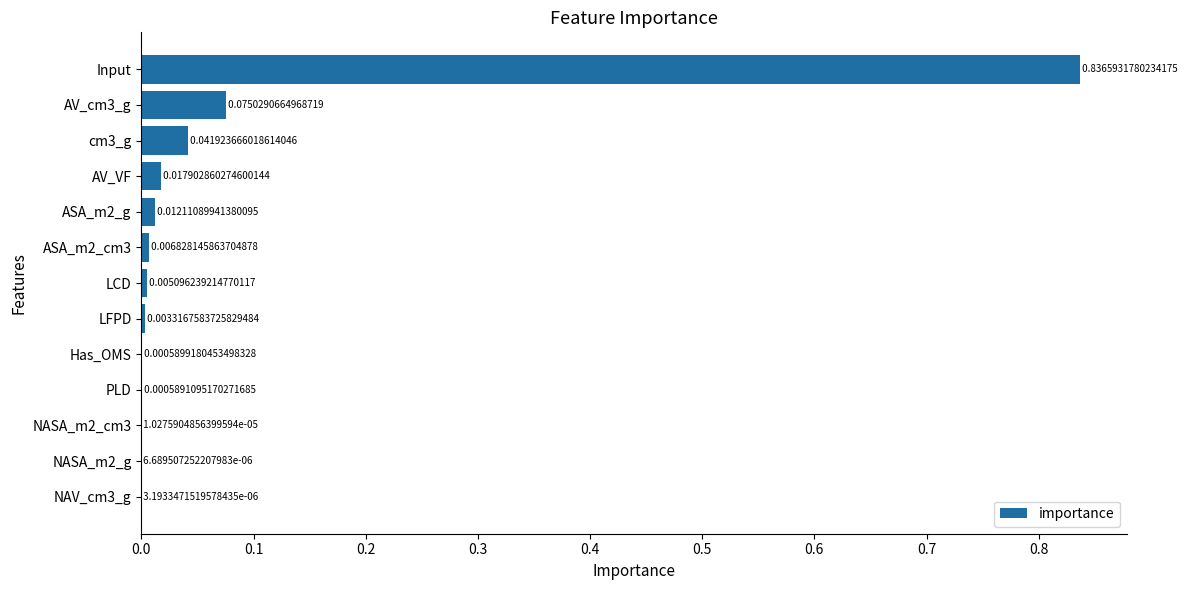

How many series are shown in this chart?

1